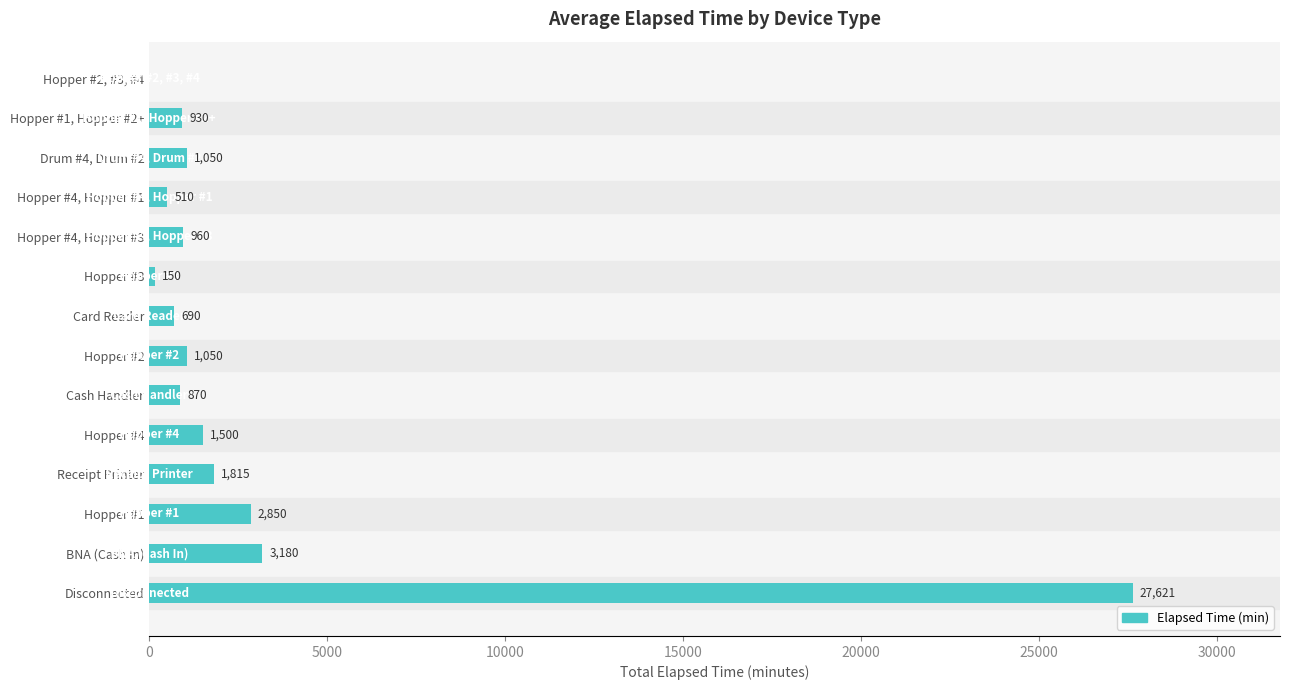

The value at BNA (Cash In) is 3180. True or false?

True